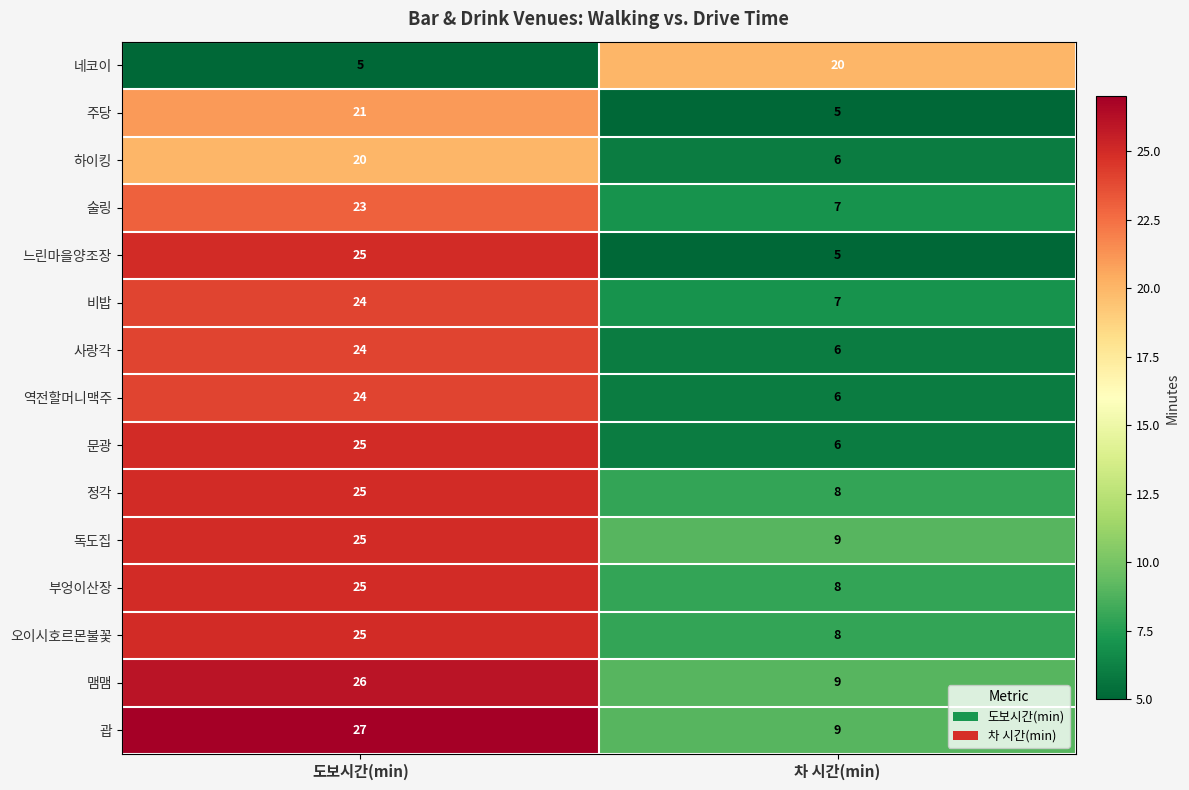

What is the difference between the 술링 values at 차 시간(min) and 도보시간(min)?

16